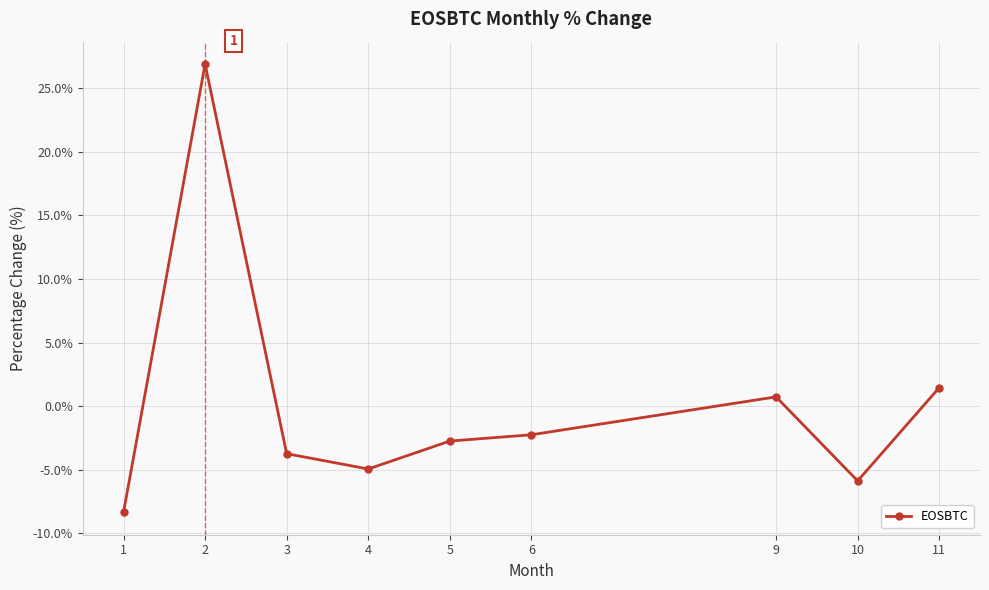

Between 6 and 10, which is larger?

6